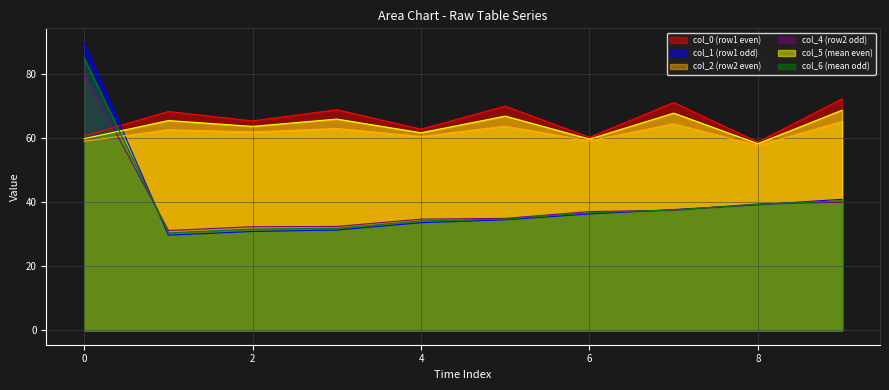

List the series in order of their peak value, lowest first.

col_2 (row2 even), col_5 (mean even), col_0 (row1 even), col_4 (row2 odd), col_6 (mean odd), col_1 (row1 odd)